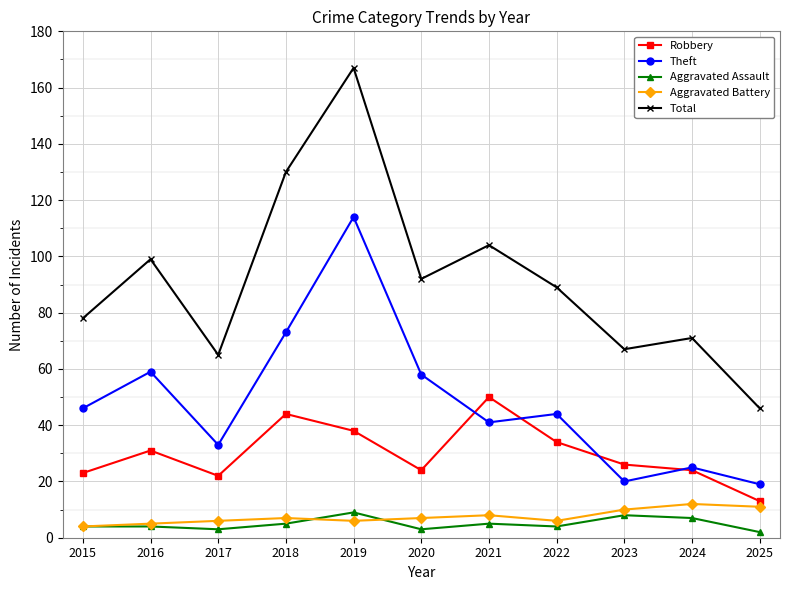

At which category does Robbery reach its first local peak?

2016